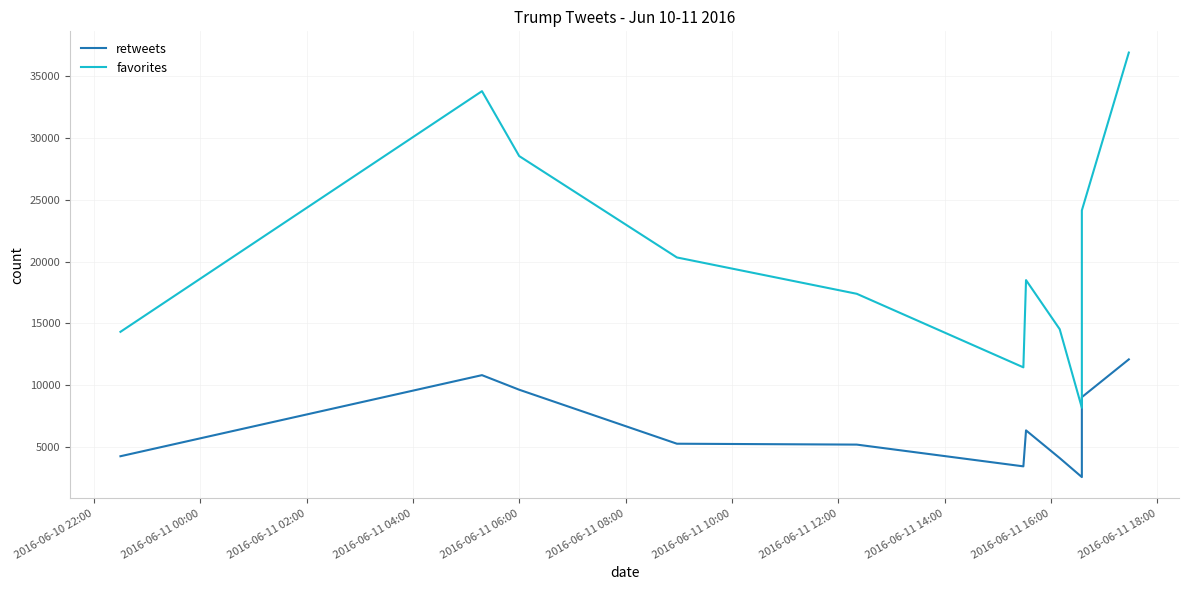

How many lines are shown in the chart?

2